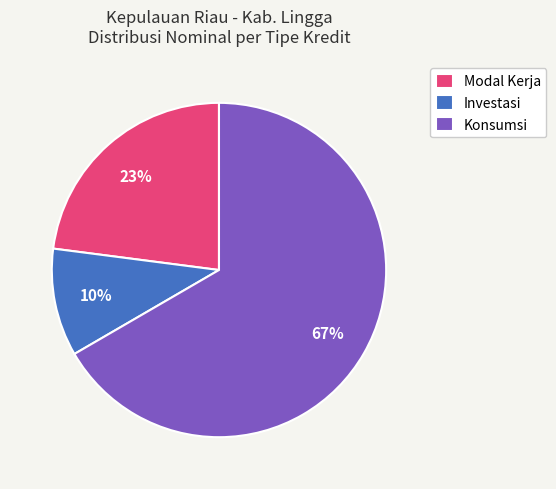

The Modal Kerja slice represents 23% of the pie. True or false?

True